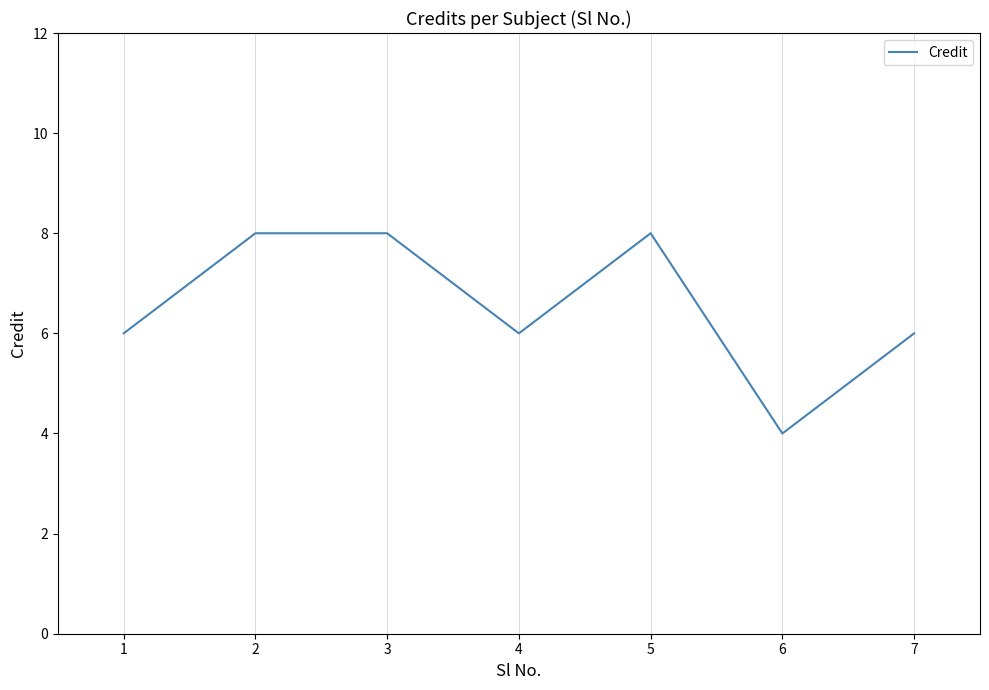

At which category does the data reach its first local valley?

4